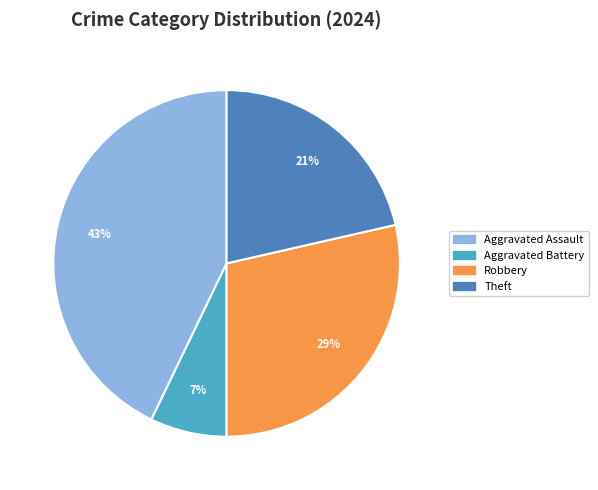

Is there a majority slice in this chart?

No